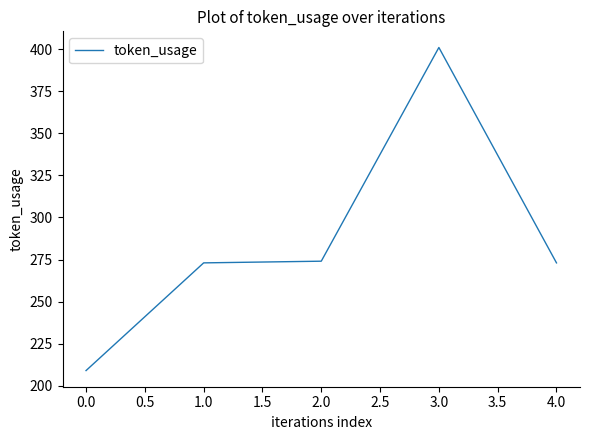

How many categories are shown in the chart?

5